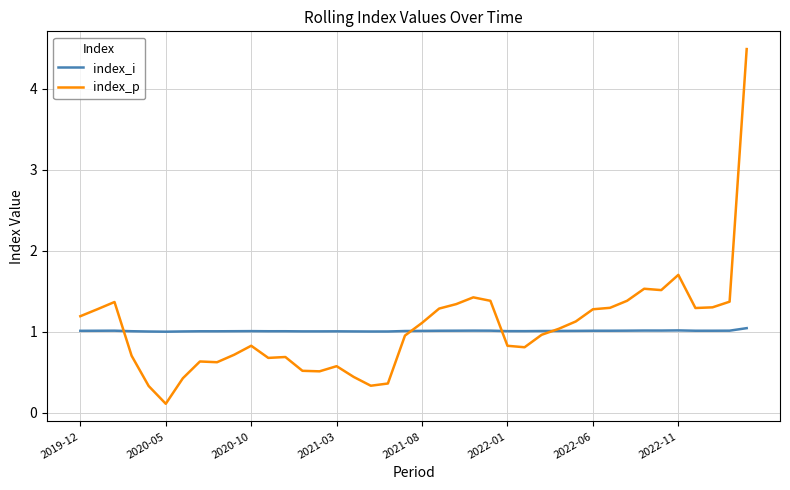

Which series has the largest range (max minus min)?

index_p